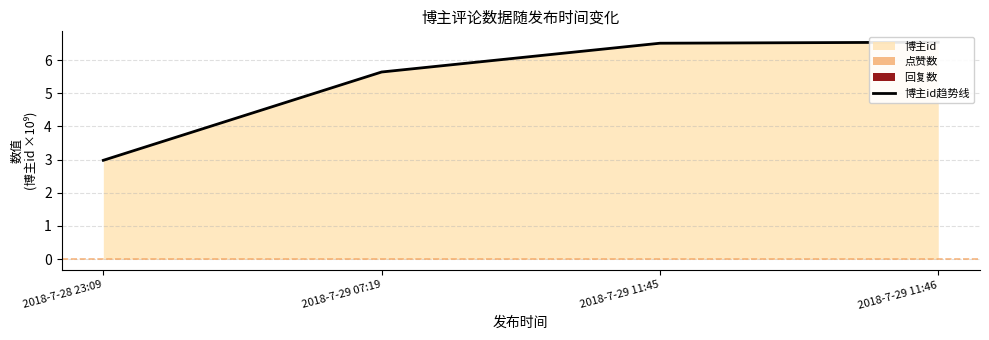

Rank the categories by value from lowest to highest.

2018-7-28 23:09, 2018-7-29 07:19, 2018-7-29 11:45, 2018-7-29 11:46